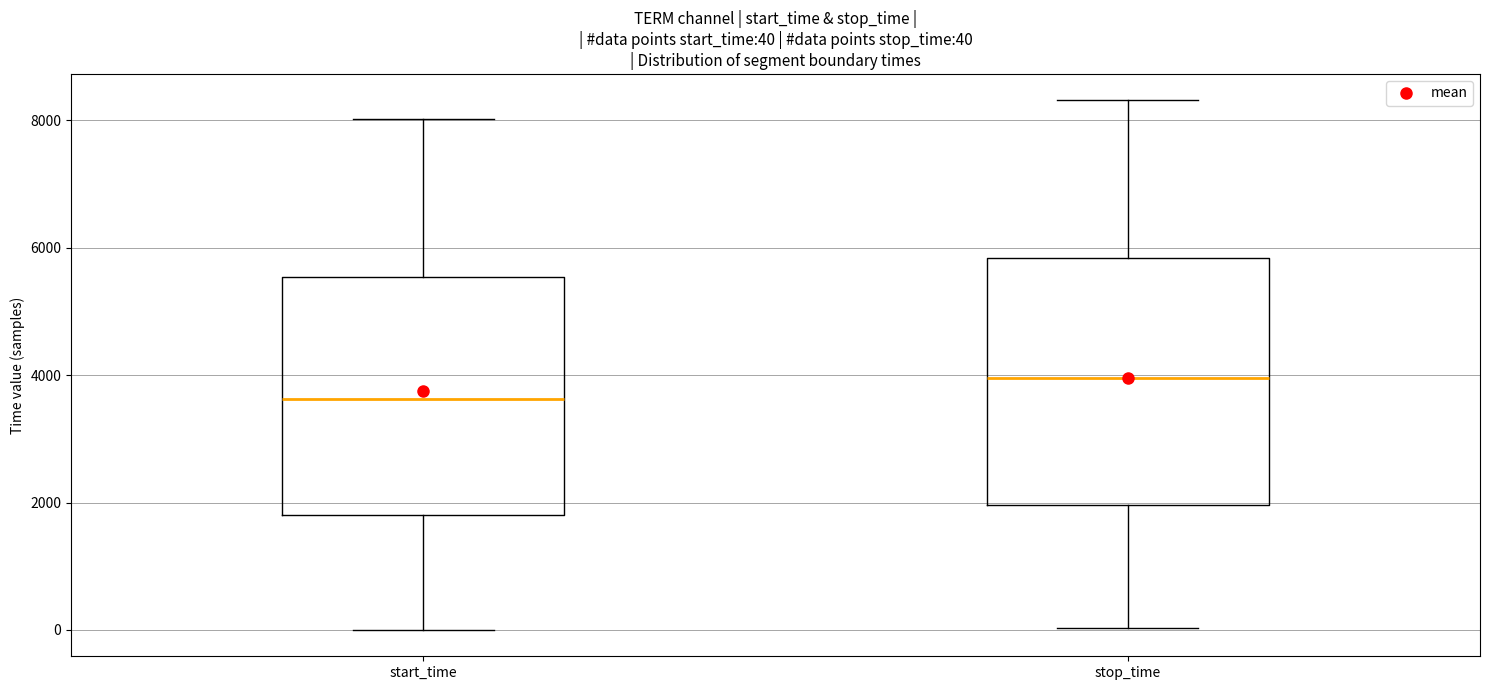

Which box has the lowest median line?

start_time